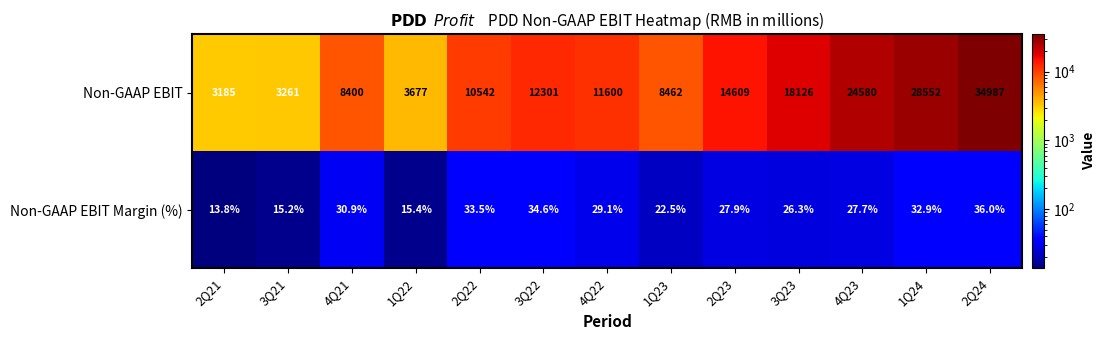

What is the sum of all Non-GAAP EBIT Margin (%) values?

345.8